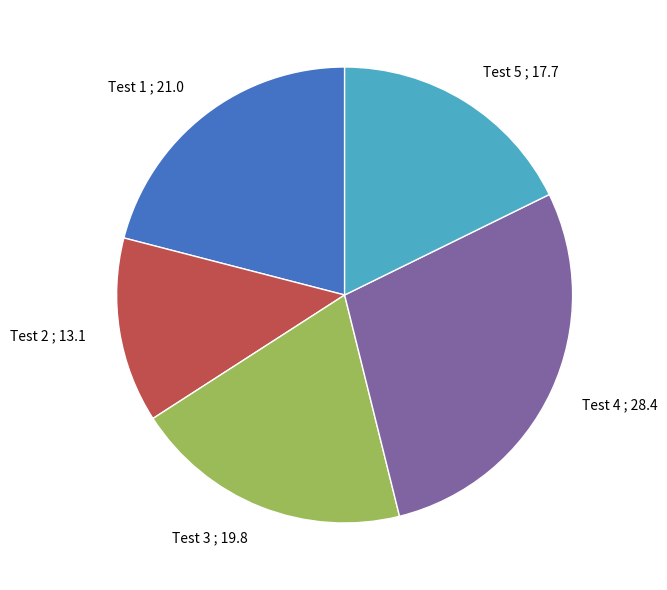

Does any single category account for the majority?

No